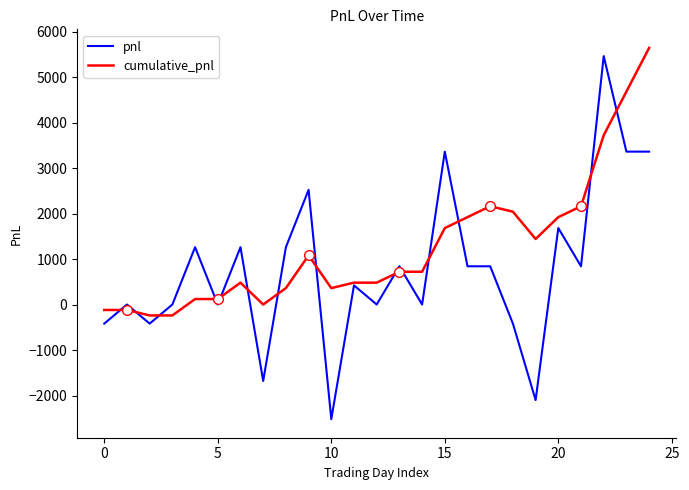

What is the minimum value for cumulative_pnl?

-240